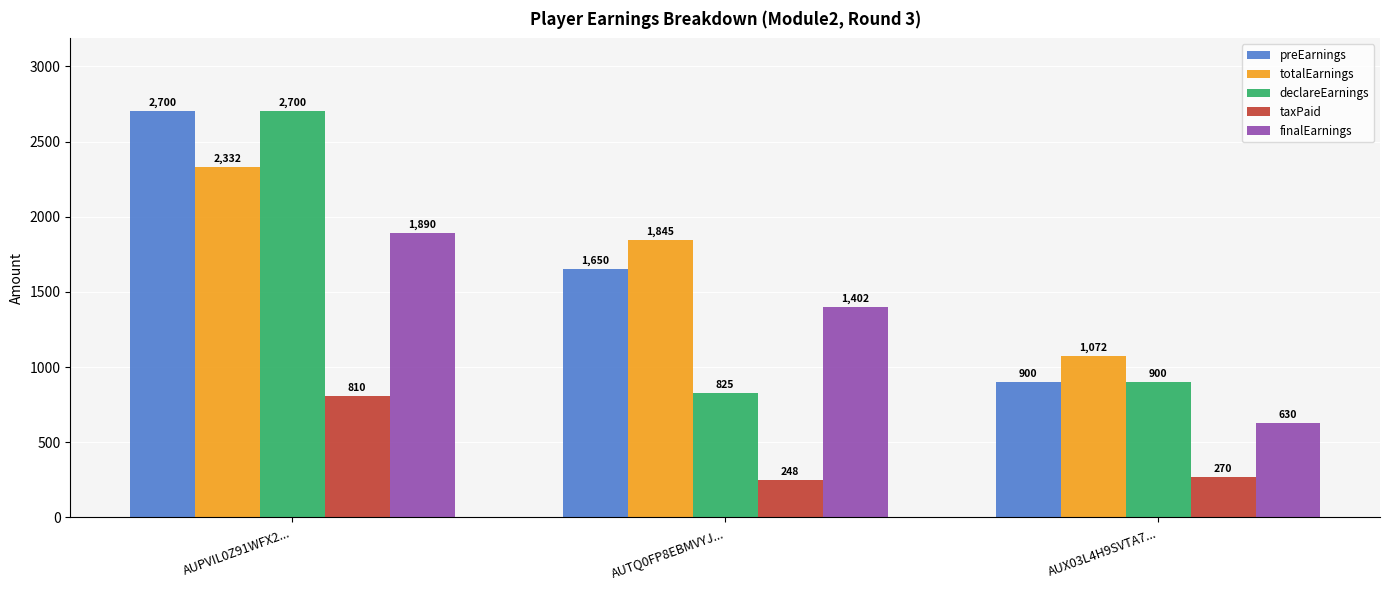

Are the bars grouped side by side (vs. stacked)?

Yes